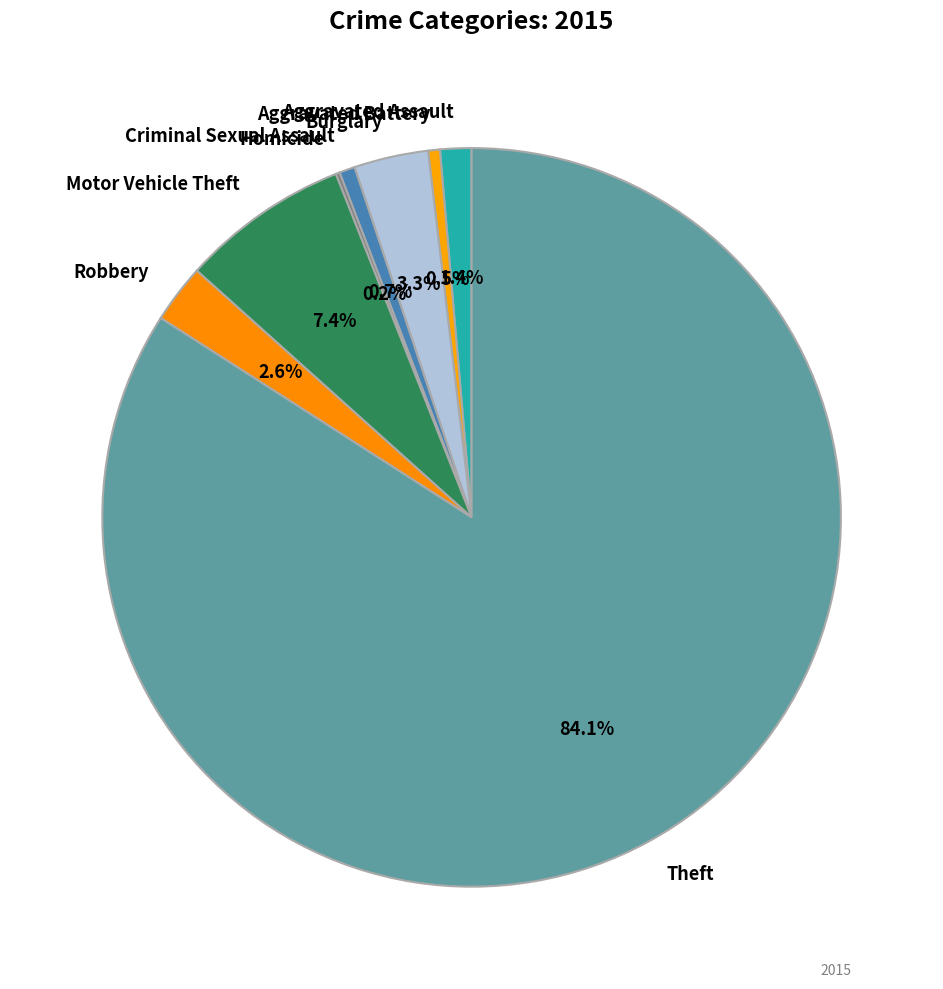

Which category has the biggest portion of the pie?

Theft